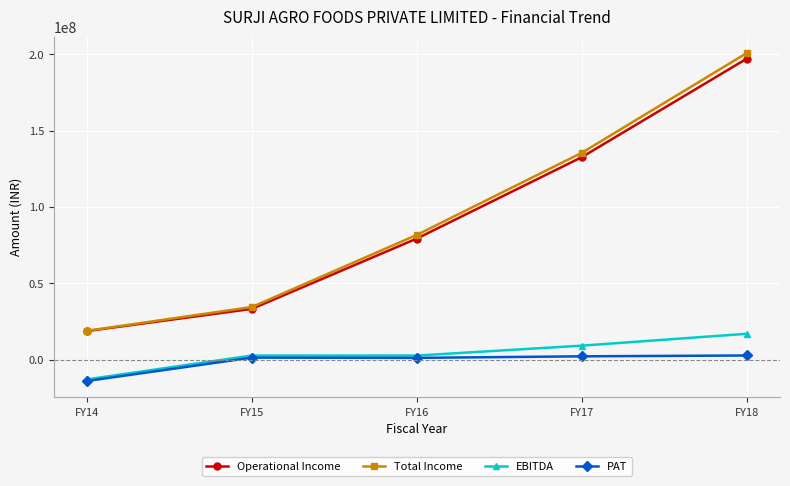

What is the value of the PAT point at the 1st from the left?

-13932217